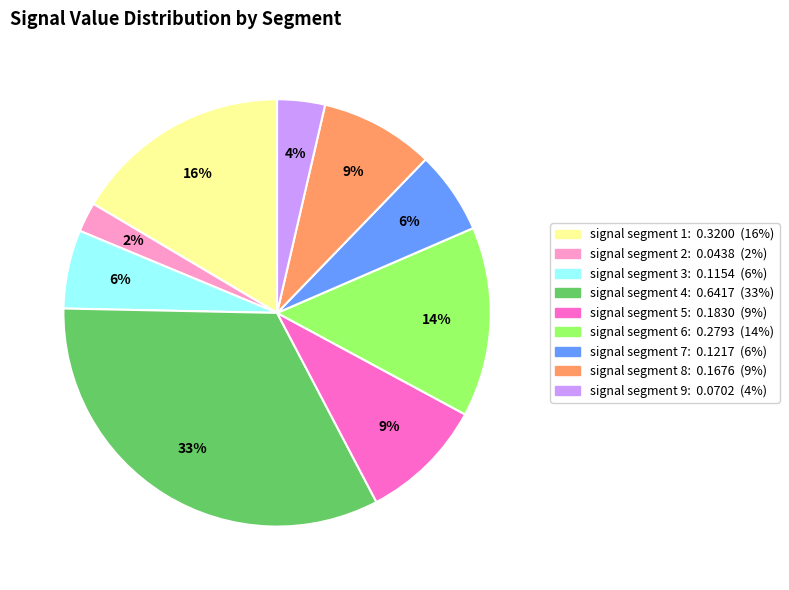

Is it true that signal segment 2 is 17% of the pie?

False